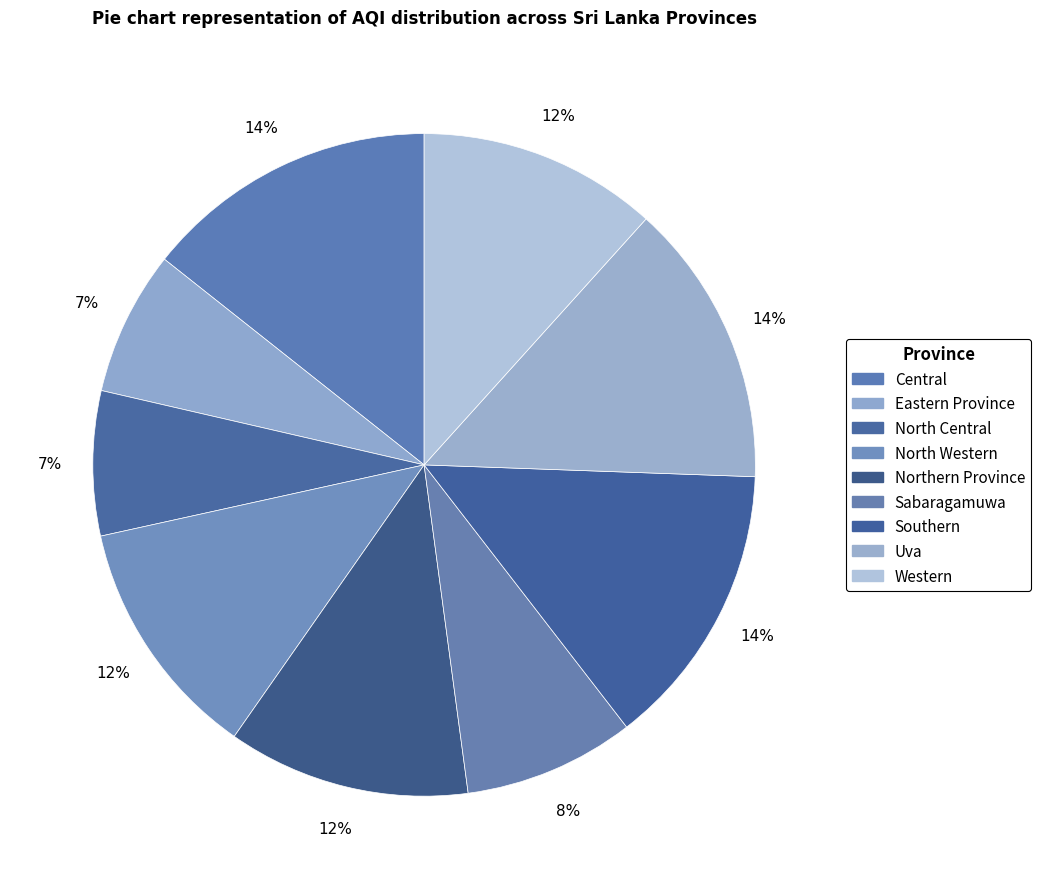

How many slices are in this pie chart?

9